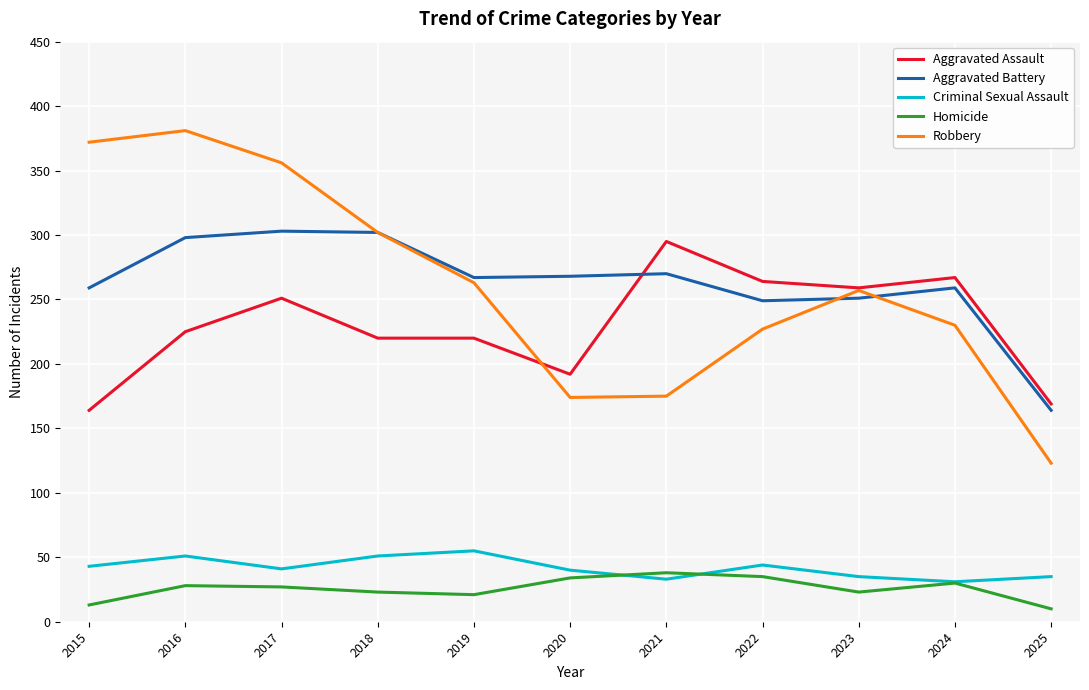

What is the difference between the highest and lowest values at 2020?

234